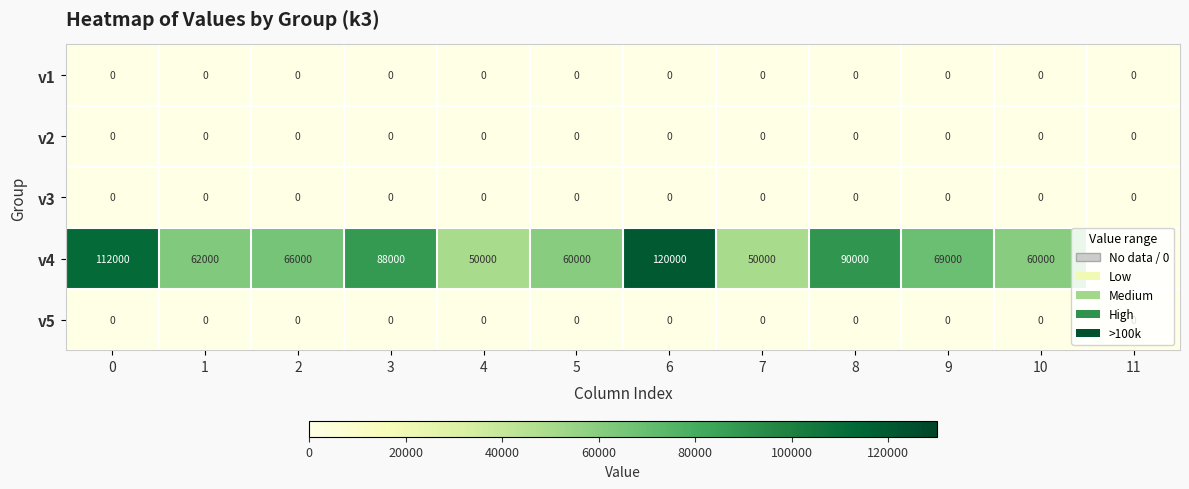

Which series has the largest total across all categories?

v4